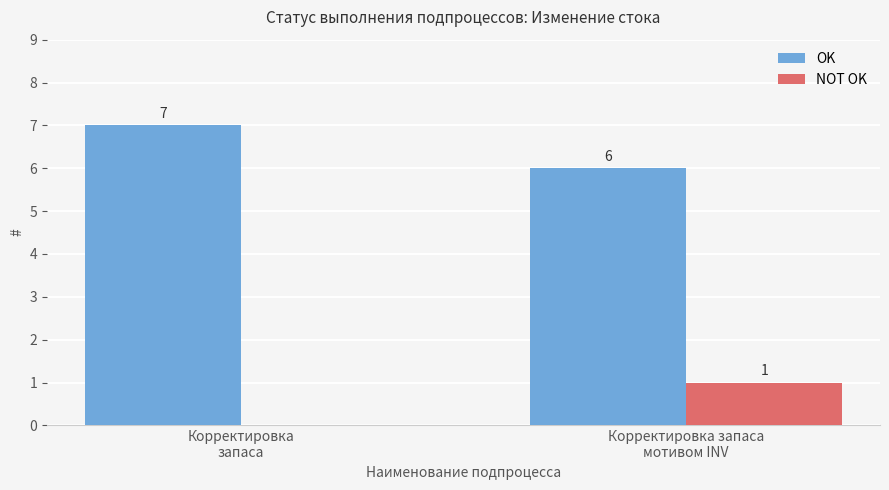

What is the sum of all OK values?

13